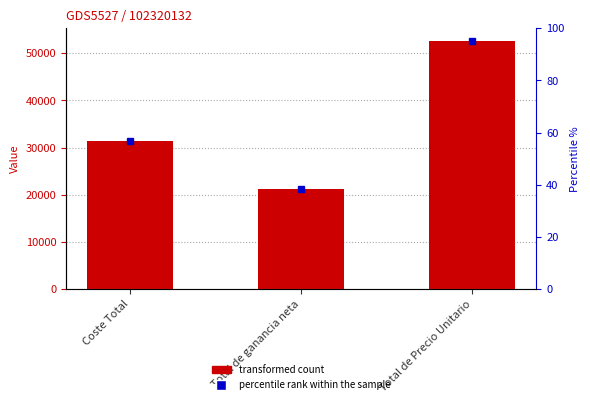

What value does the data have at Total de ganancia neta?

21239